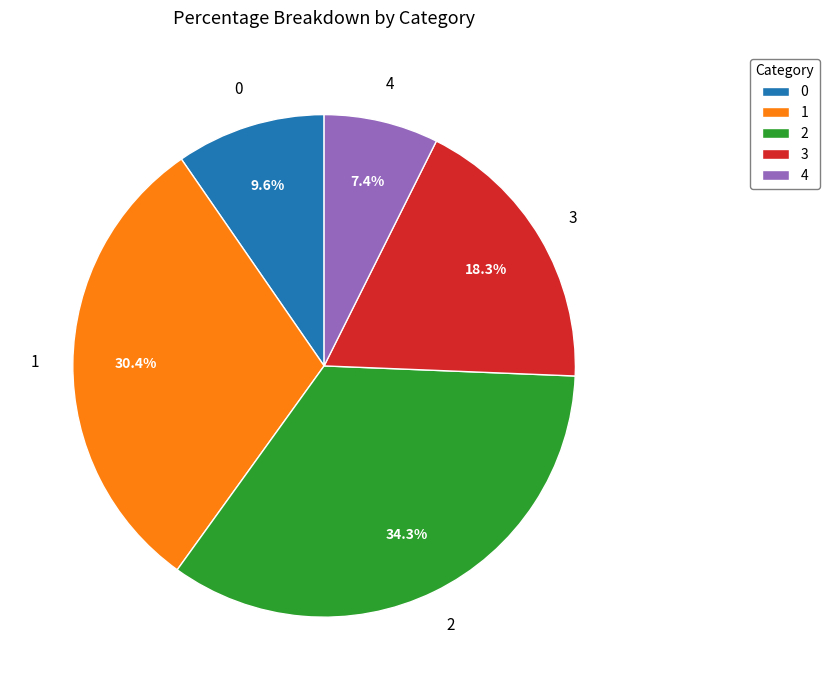

Which slice is the largest?

2